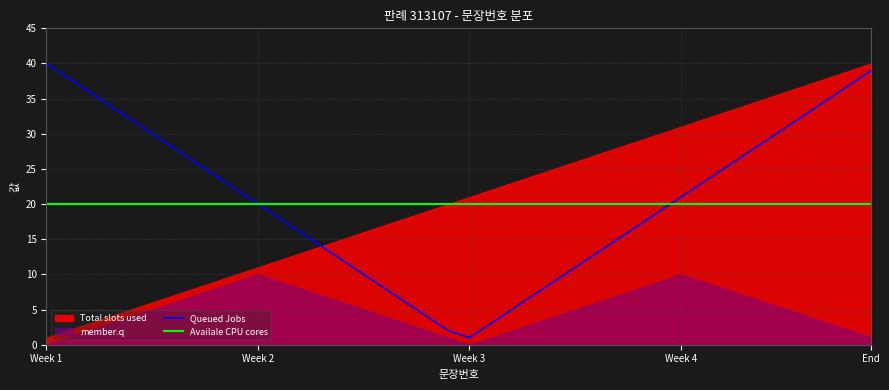

What is the sum of all Queued Jobs values?

820